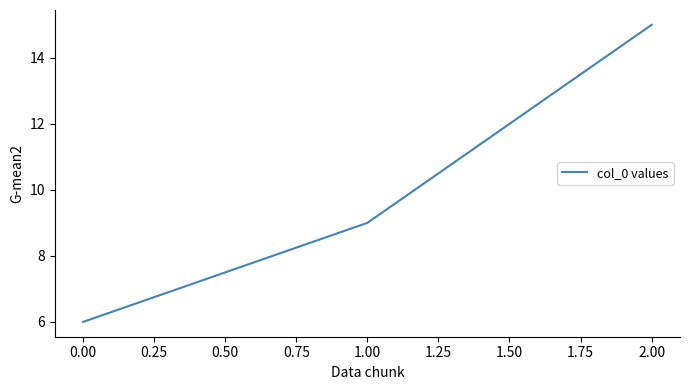

Reading left to right, transcribe all the data shown in this chart.

6	9	15